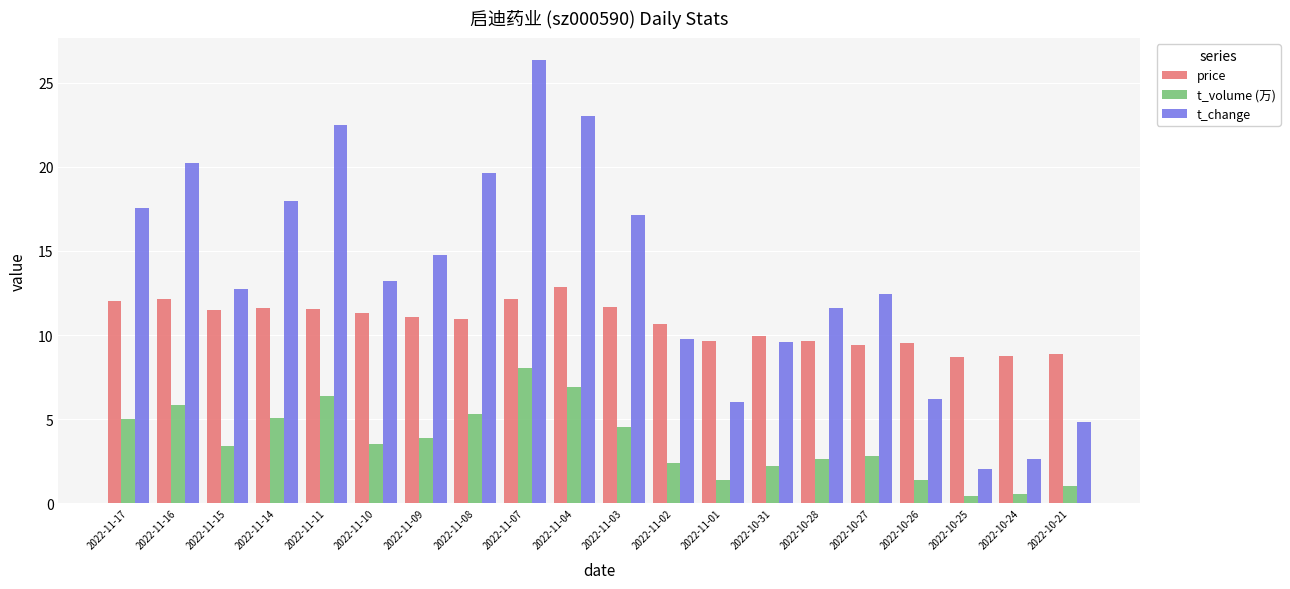

What is the average value of the t_change series?

13.5